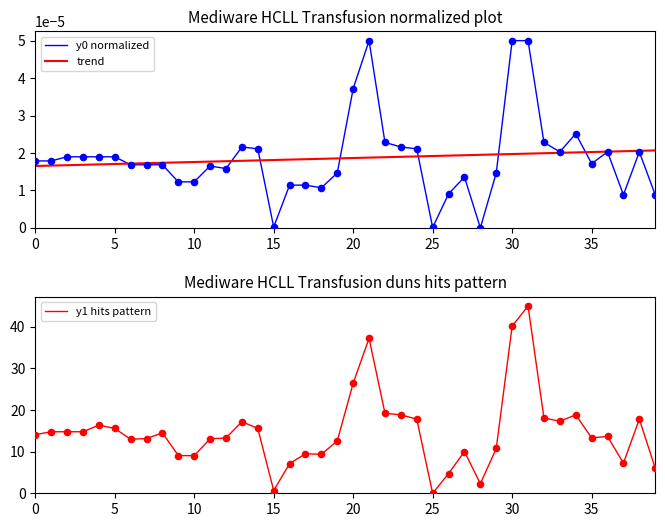

What is the total value across all series at 18?

9.4